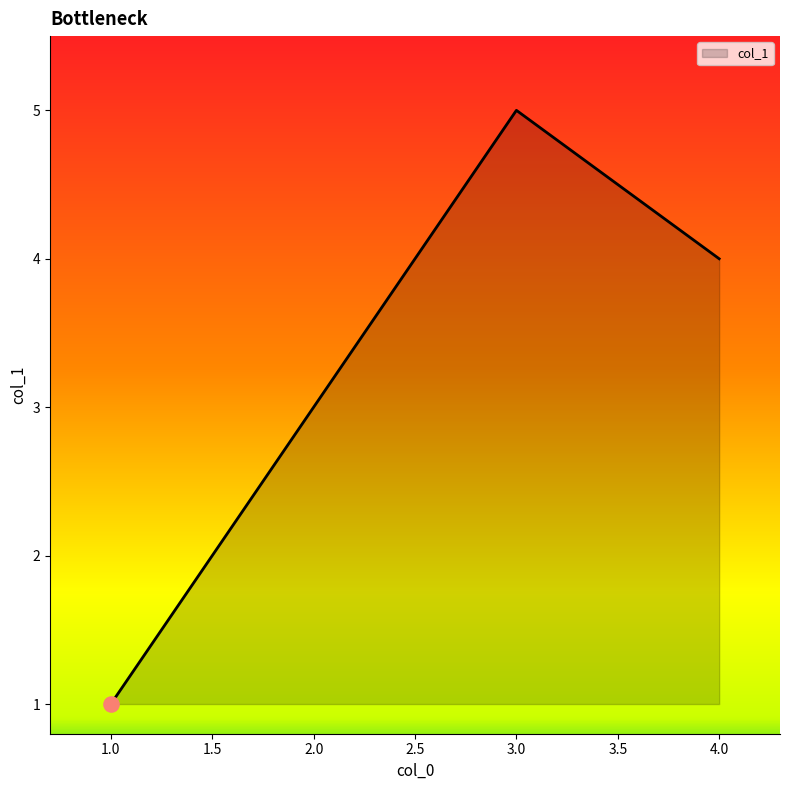

What is the ratio of the value at 1 to the value at 1?

1.0